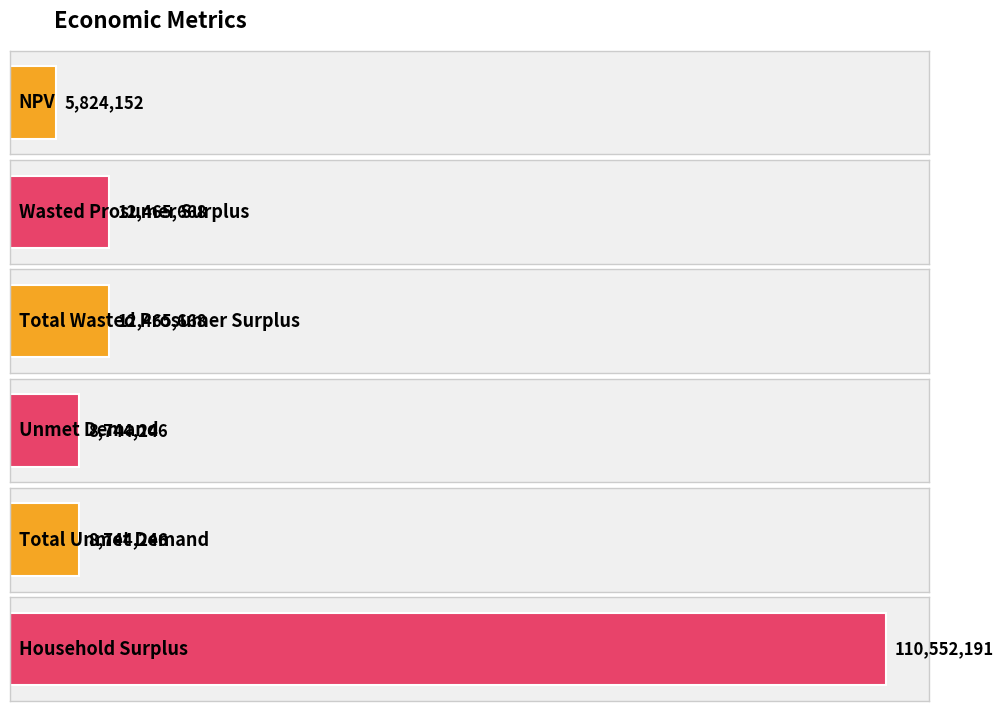

How many bars are there in total?

6